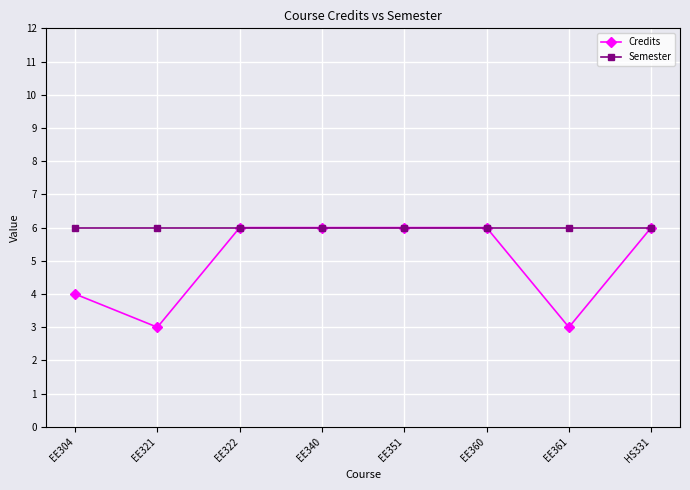

Reading right to left, extract all data points from this chart.

Credits: HS331=6	EE361=3	EE360=6	EE351=6	EE340=6	EE322=6	EE321=3	EE304=4
Semester: HS331=6	EE361=6	EE360=6	EE351=6	EE340=6	EE322=6	EE321=6	EE304=6